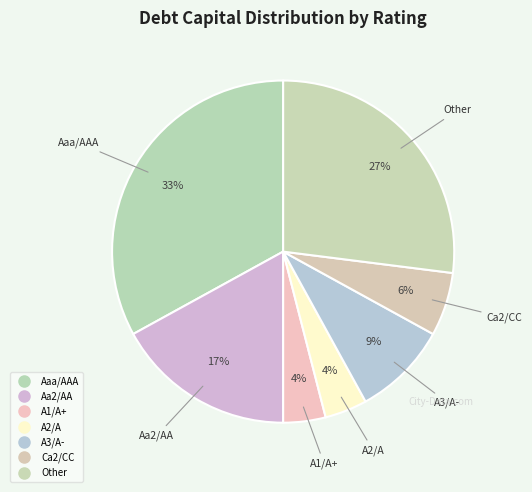

Does any single category account for the majority?

No